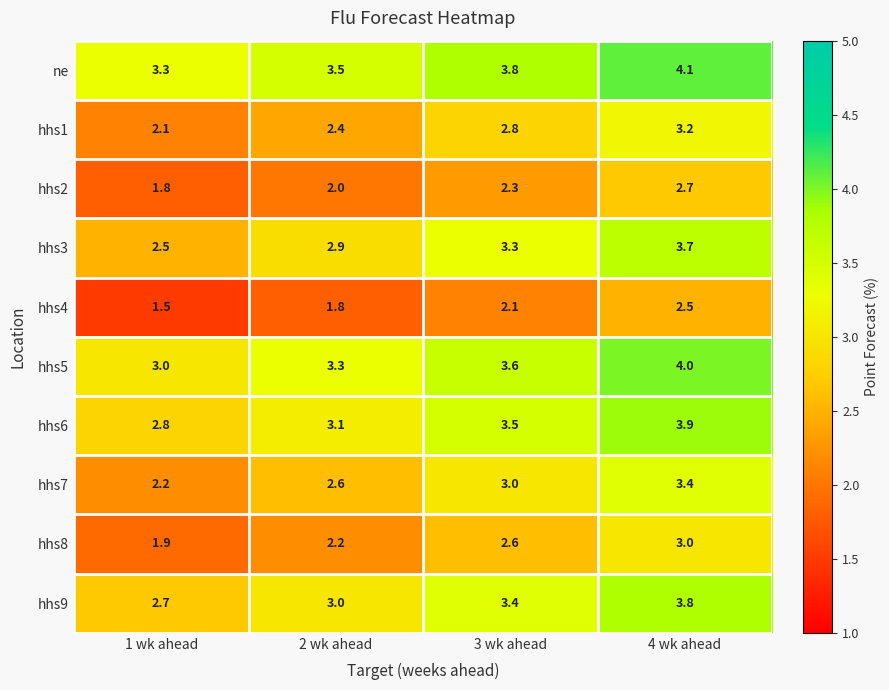

The hhs5 series shows 3.6 at 3 wk ahead. True or false?

True